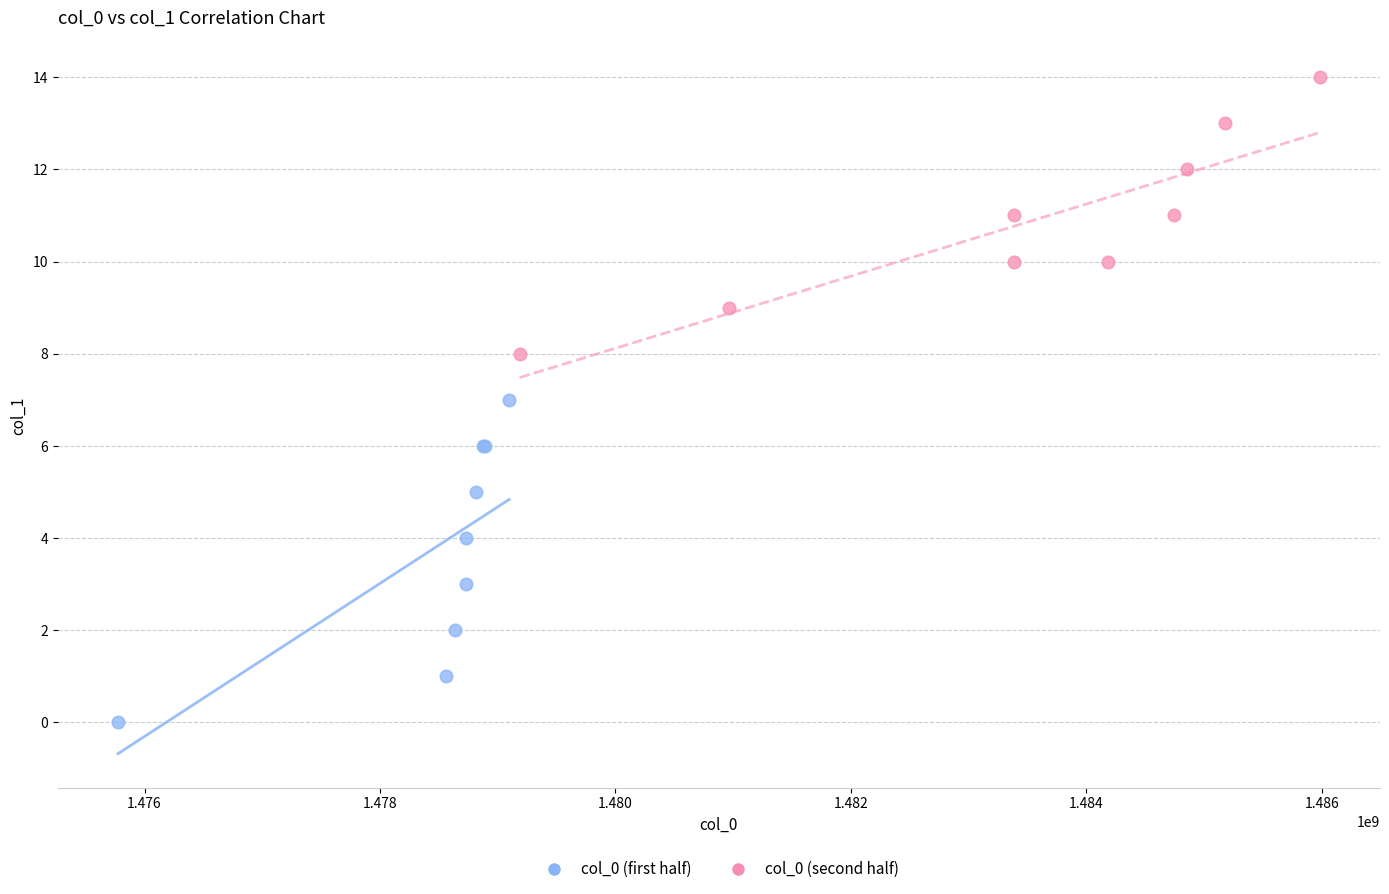

Which series has the widest spread of Y values?

col_0 (first half)